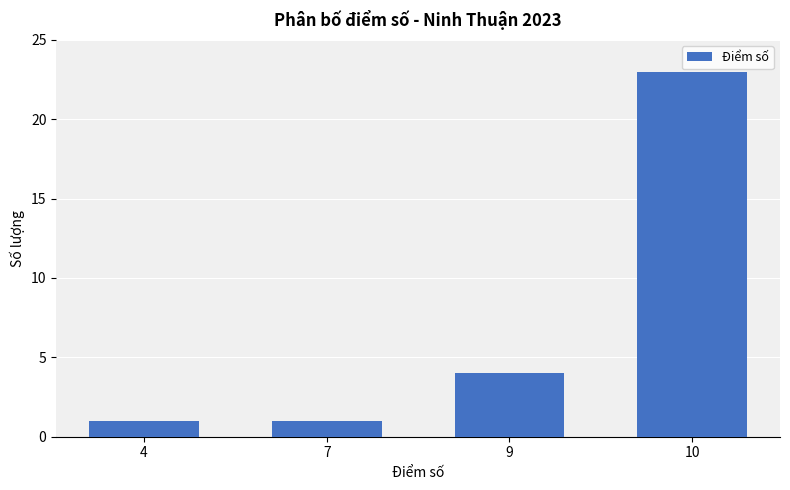

What is the change in value from 9 to 10?

+19